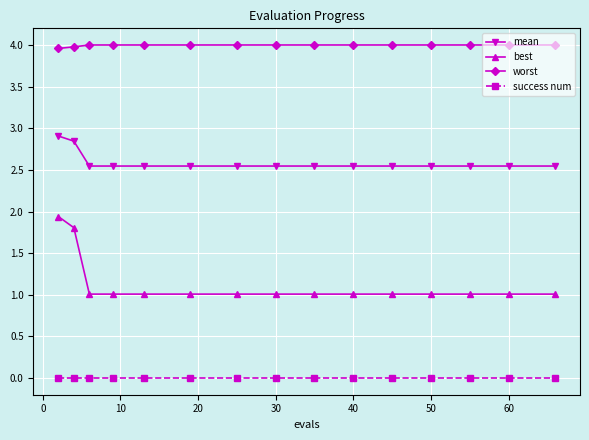

Does the chart have visible grid lines?

Yes